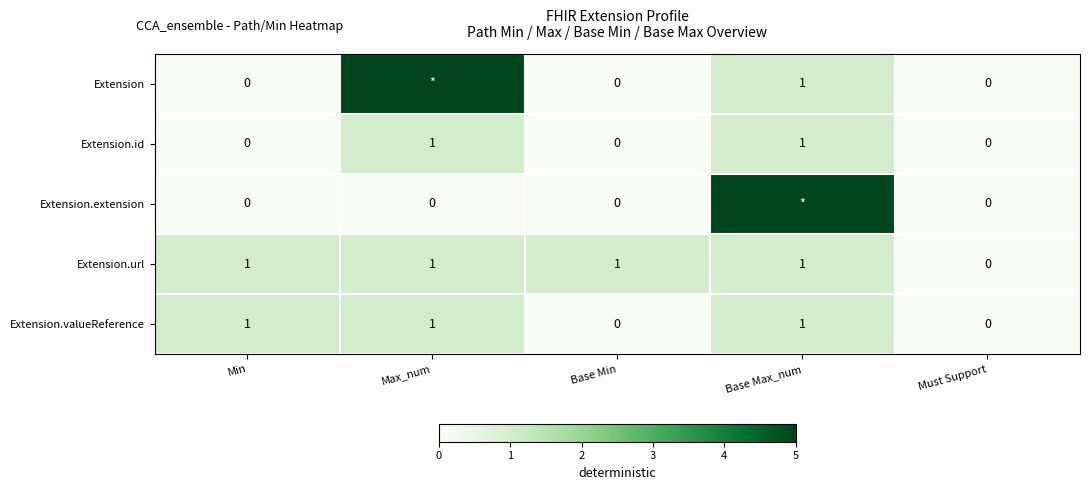

Between Min and Base Min, which series saw the biggest shift?

Extension.valueReference